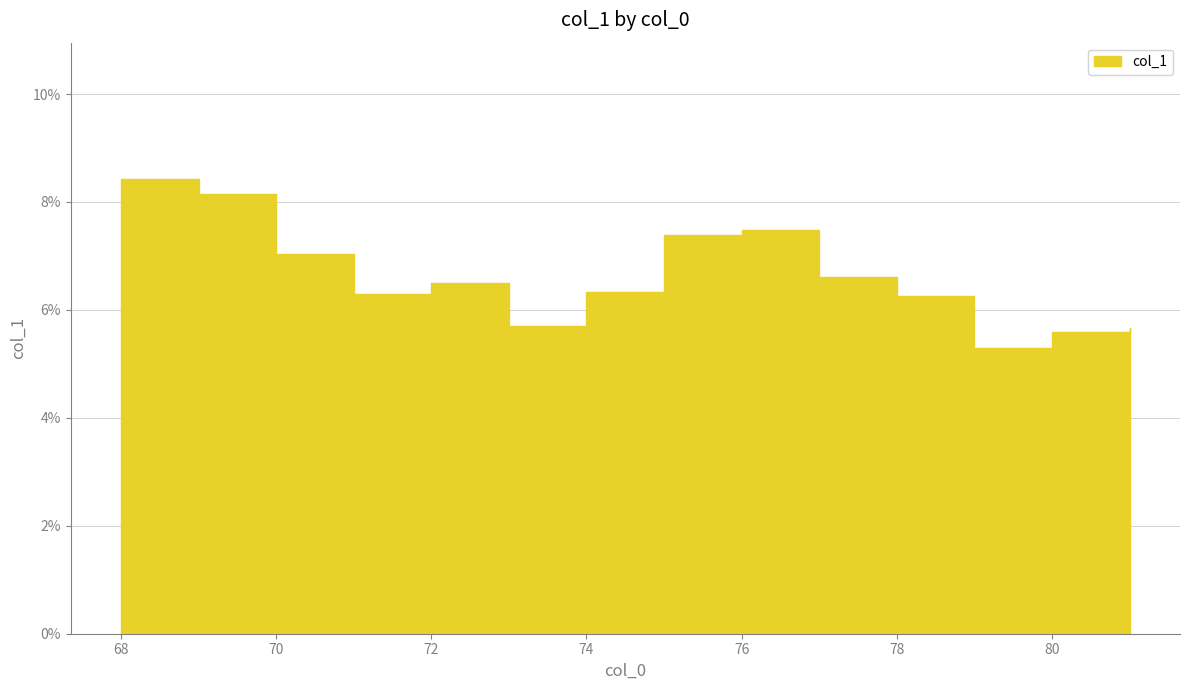

How many lines are shown in the chart?

1